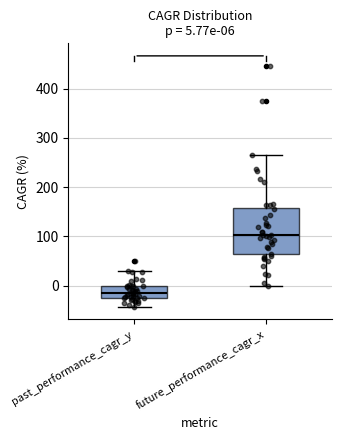

Comparing the boxes themselves (not the whiskers), which one is the tallest?

future_performance_cagr_x